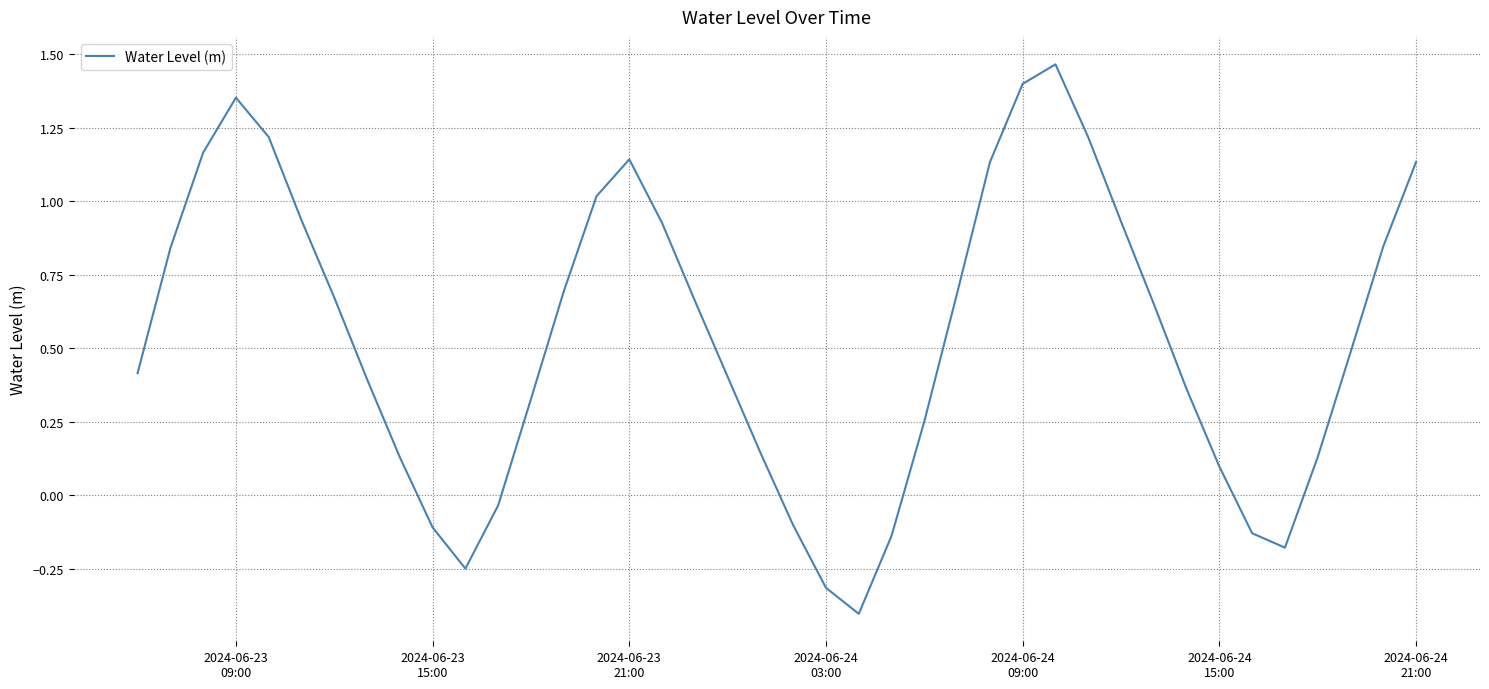

What is the difference between the maximum and minimum values?

1.9